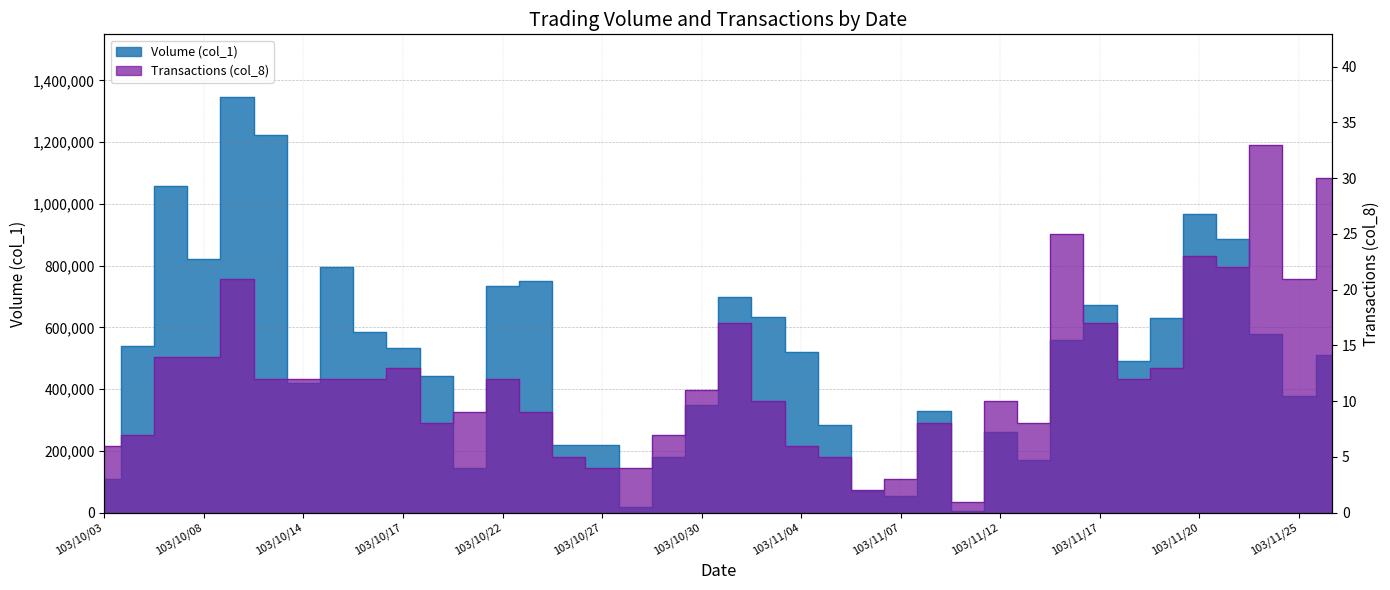

What are all the series names shown in the legend?

Volume (col_1), Transactions (col_8)